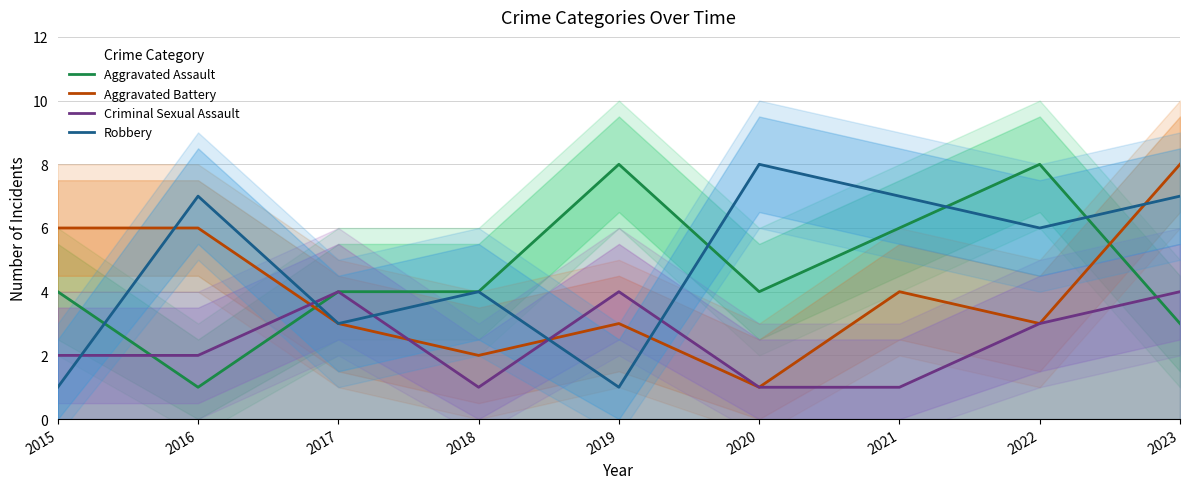

How many values in the Aggravated Battery series exceed 3?

4